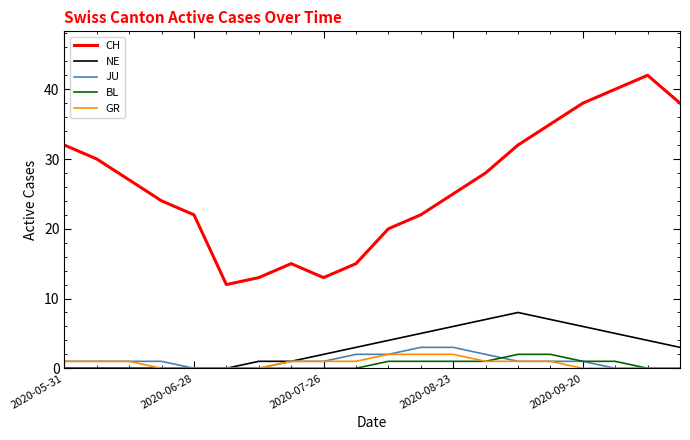

Which series has the widest spread of values?

CH